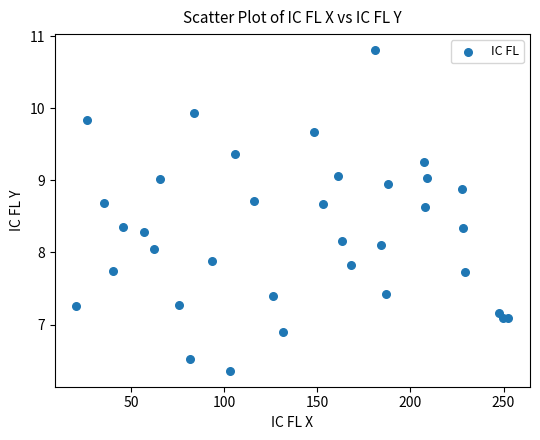

What is the range of Y values (max minus min)?

4.4